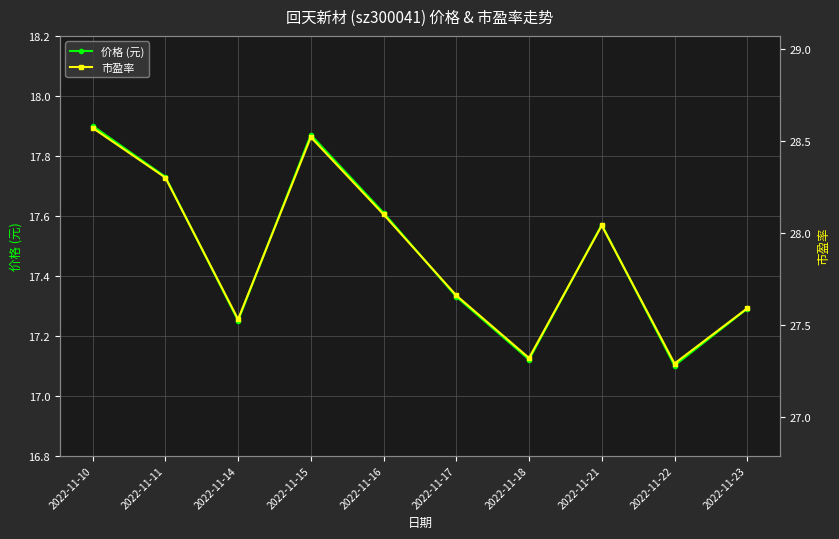

Is this an area chart (filled region under the line)?

No